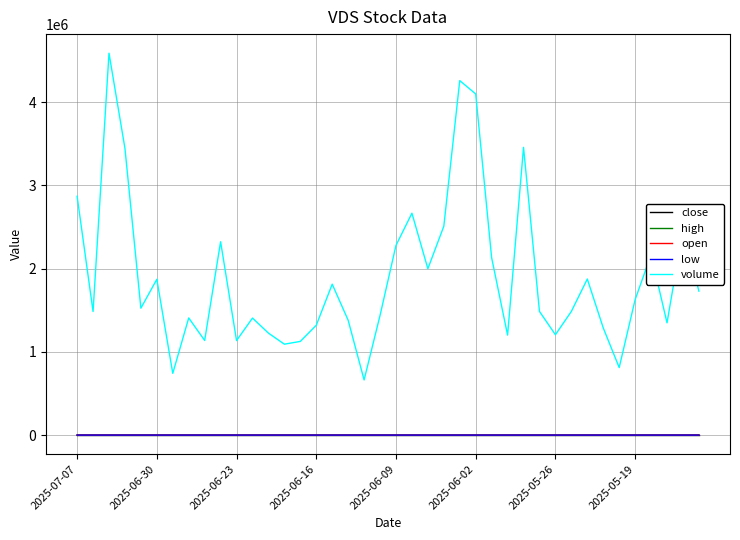

True or false: close and volume intersect in this chart.

False